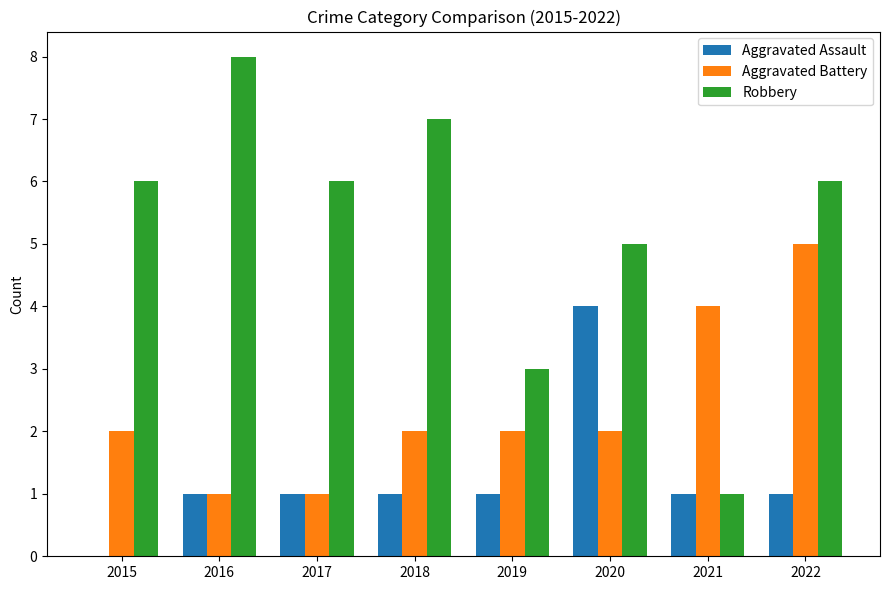

What value does the Aggravated Assault series have at 2020?

4